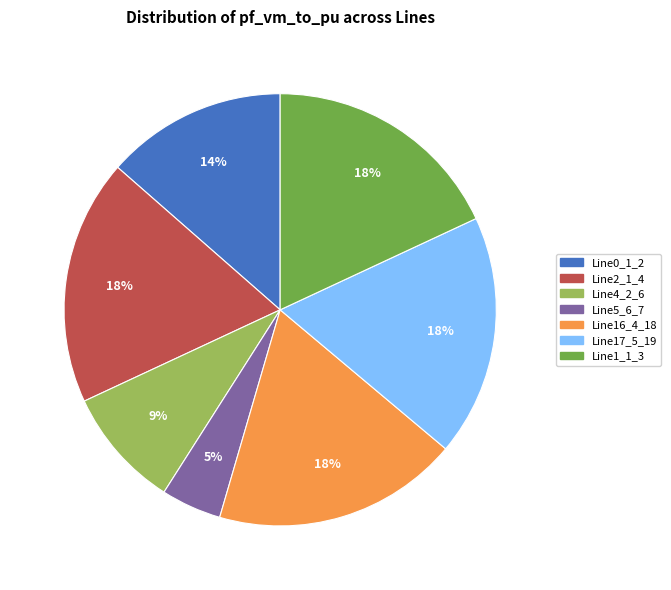

Does any single category account for the majority?

No